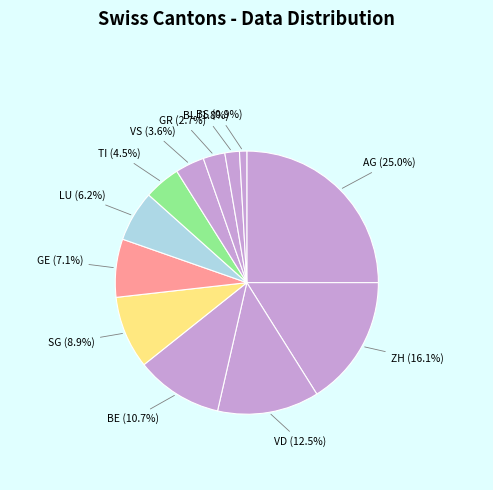

To the nearest percent, what is the combined percentage of TI and VD?

17%